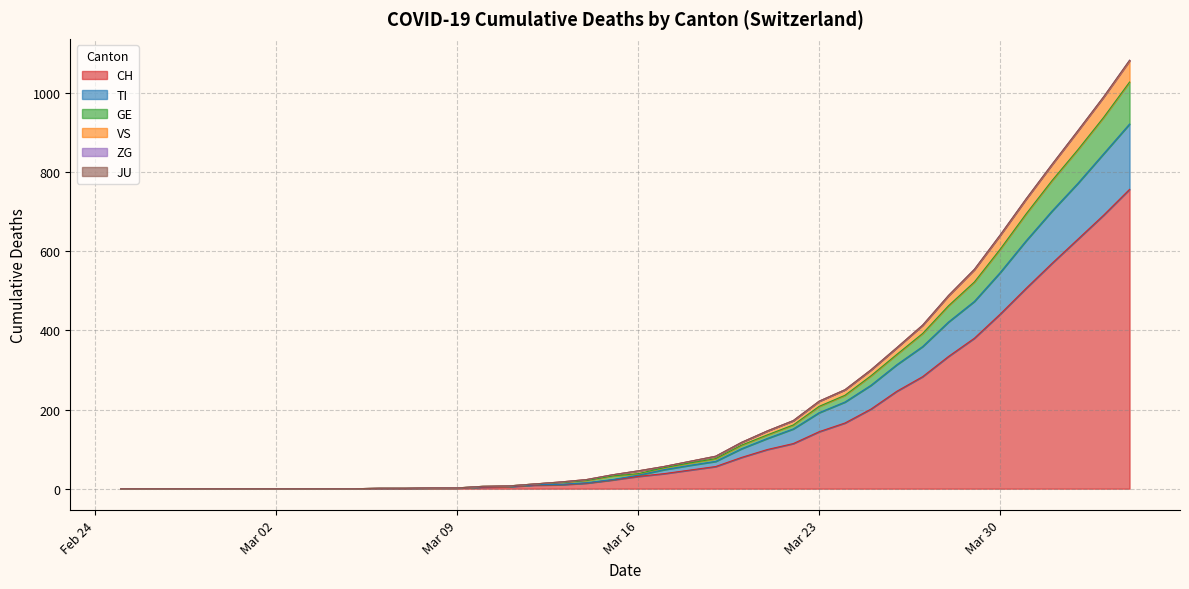

True or false: GE has a value of 583 at 2020-03-26.

False